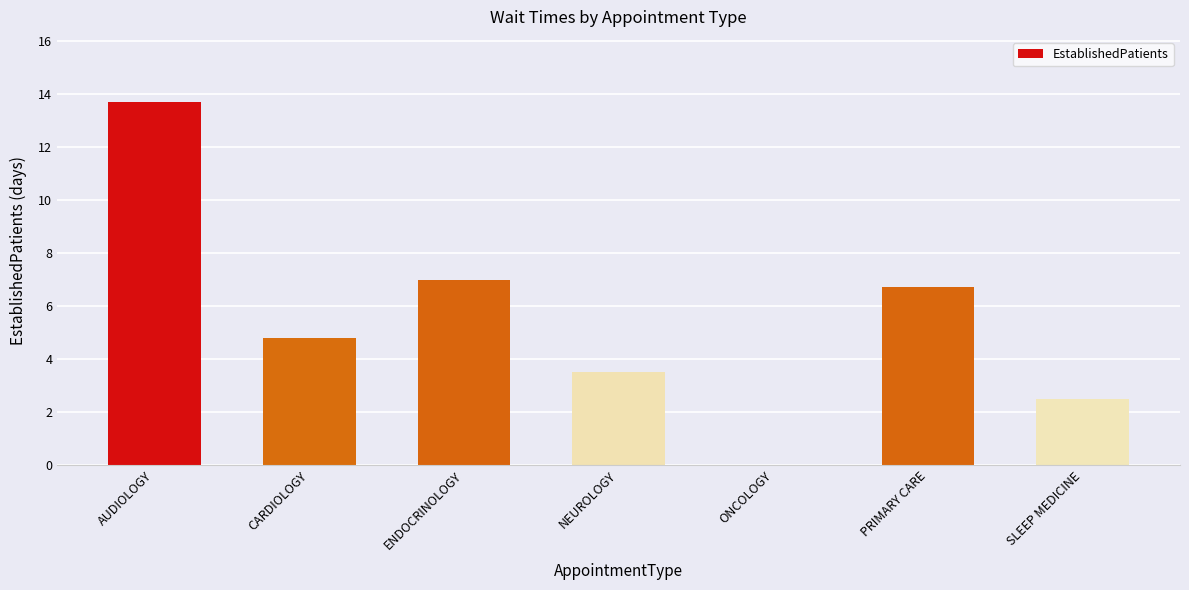

What is the change in value from AUDIOLOGY to NEUROLOGY?

-10.2